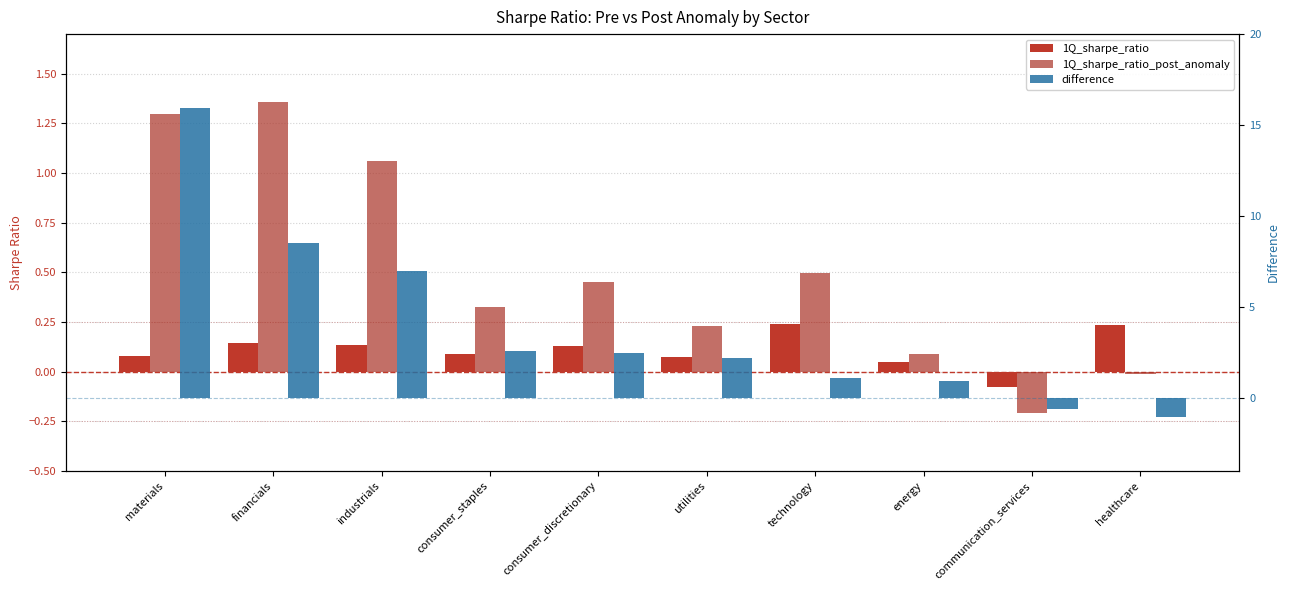

Does the chart contain stacked bars?

No